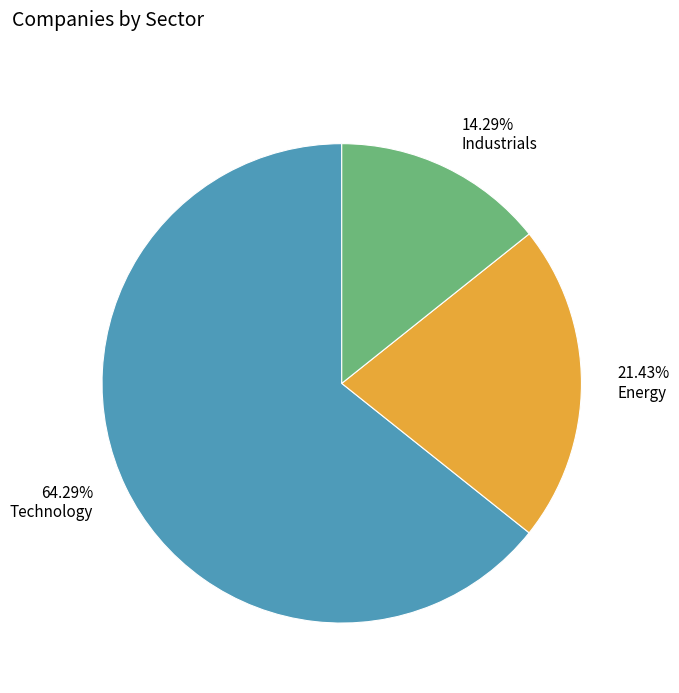

What is the largest slice in the pie chart?

Technology